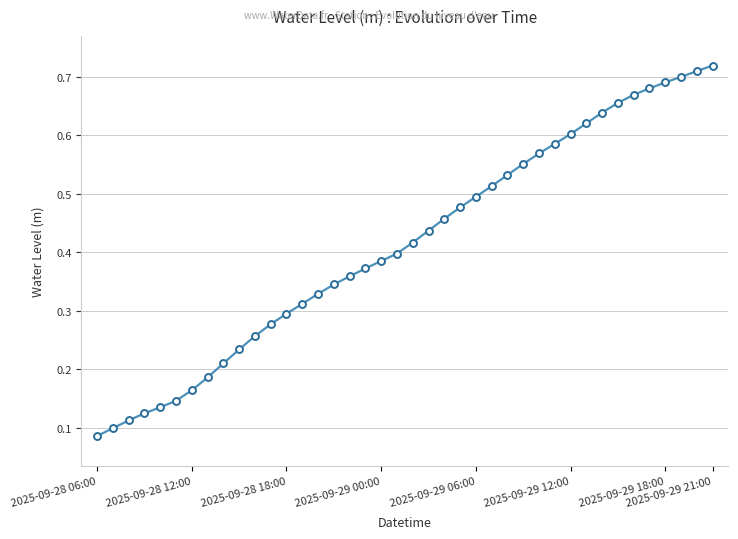

Does the chart display data point markers on the line(s)?

Yes